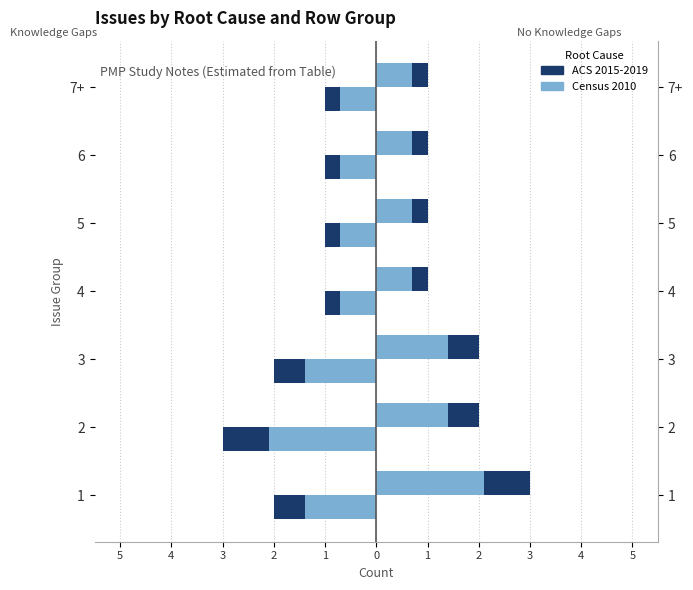

How many bars are there in each group?

4